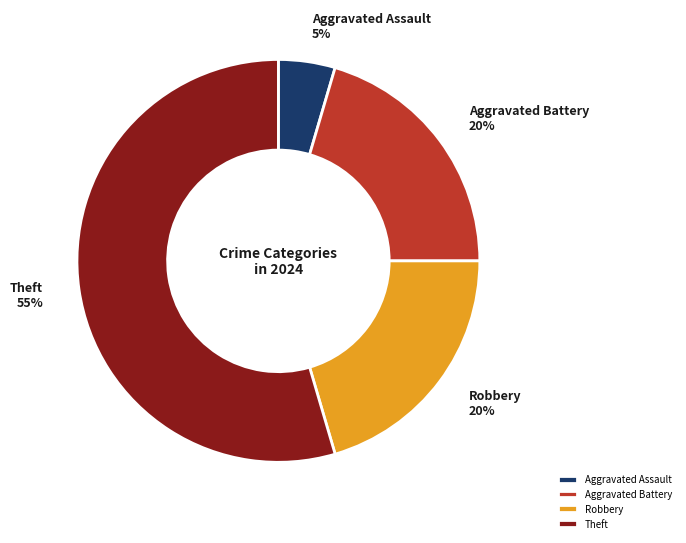

To the nearest percent, what is the difference between the largest and smallest slice percentages?

50%